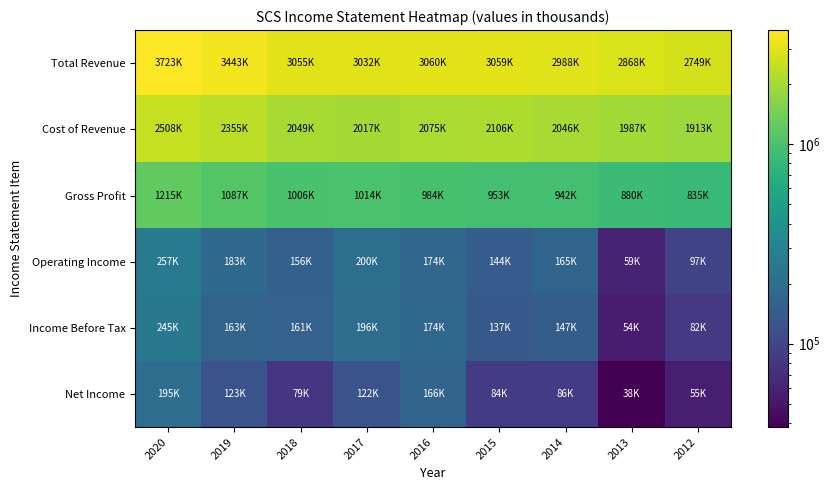

List the series in order of their peak value, lowest first.

Net Income, Income Before Tax, Operating Income, Gross Profit, Cost of Revenue, Total Revenue